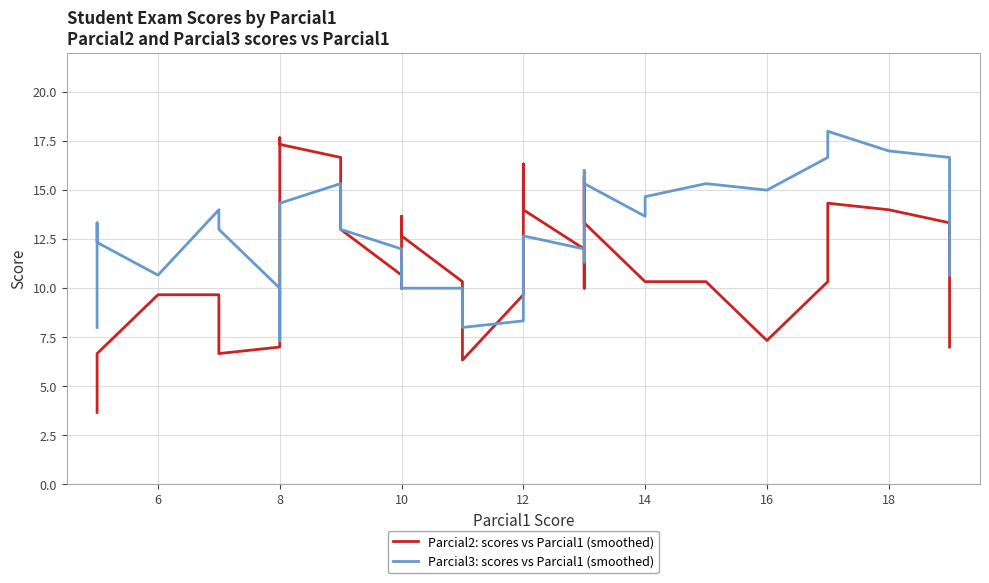

What is the difference between the maximum and minimum values in the Parcial2: scores vs Parcial1 (smoothed) series?

14.0